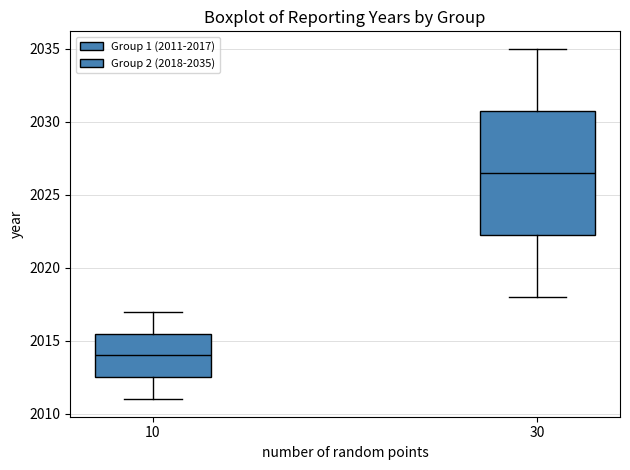

Which box has the highest median line?

30